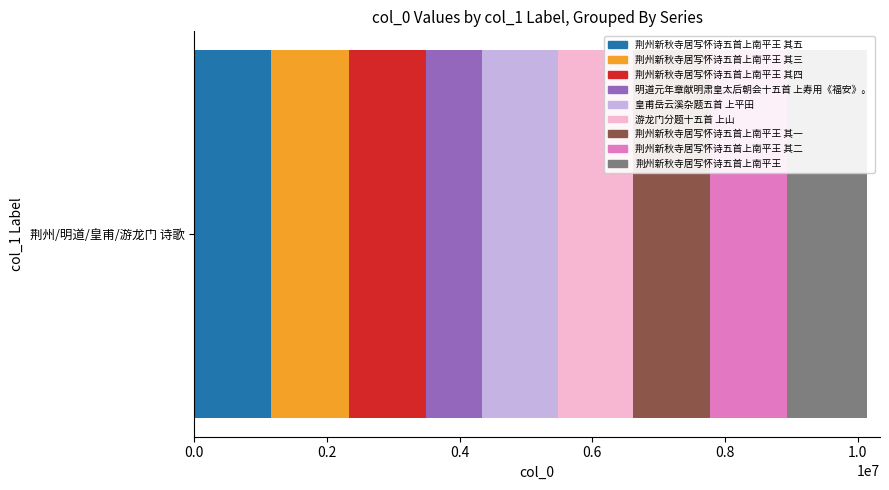

What are all the series names shown in the legend?

荆州新秋寺居写怀诗五首上南平王 其五, 荆州新秋寺居写怀诗五首上南平王 其三, 荆州新秋寺居写怀诗五首上南平王 其四, 明道元年章献明肃皇太后朝会十五首 上寿用《福安》。, 皇甫岳云溪杂题五首 上平田, 游龙门分题十五首 上山, 荆州新秋寺居写怀诗五首上南平王 其一, 荆州新秋寺居写怀诗五首上南平王 其二, 荆州新秋寺居写怀诗五首上南平王